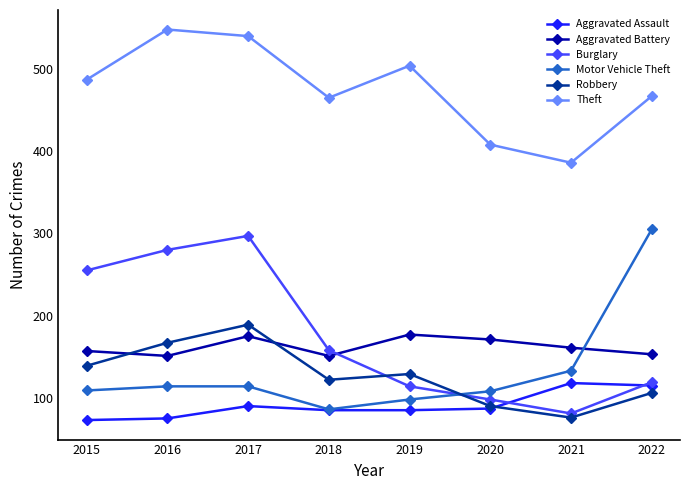

Is it true that Aggravated Battery equals 151 at 2016?

True